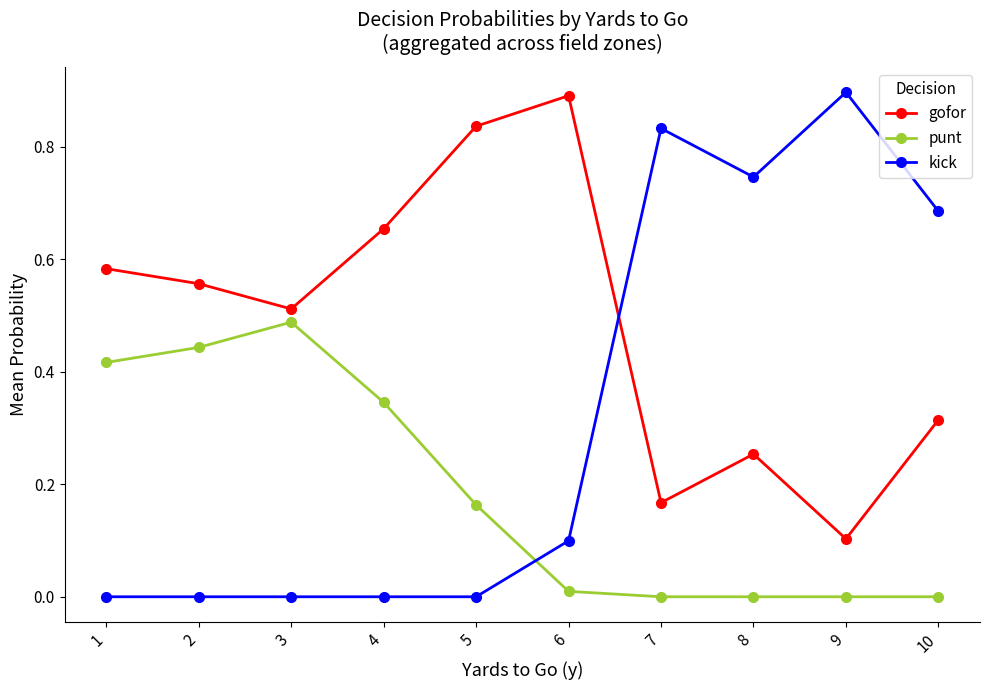

What is the sum of all kick values?

3.3